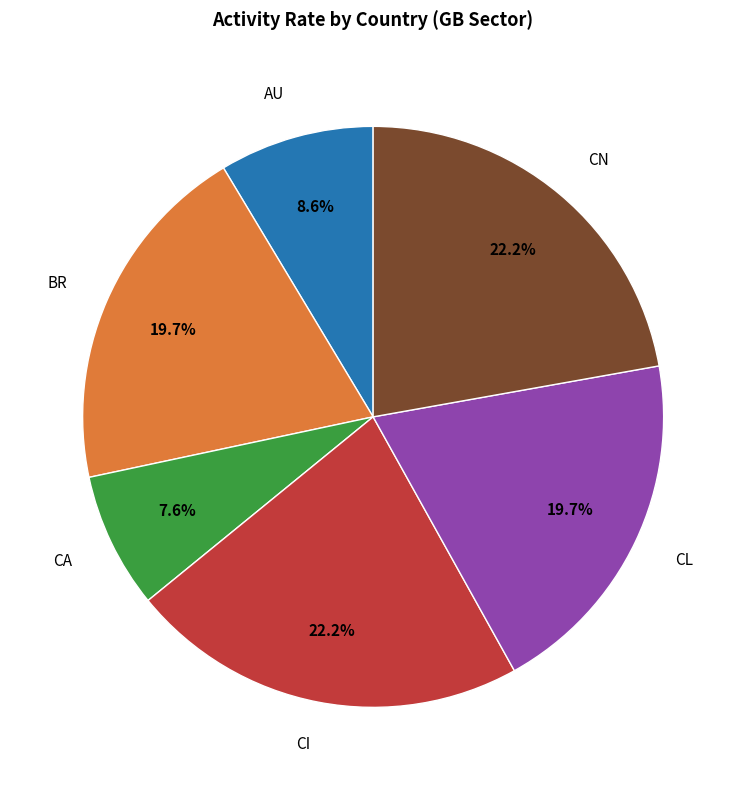

Which slice is the smallest?

CA